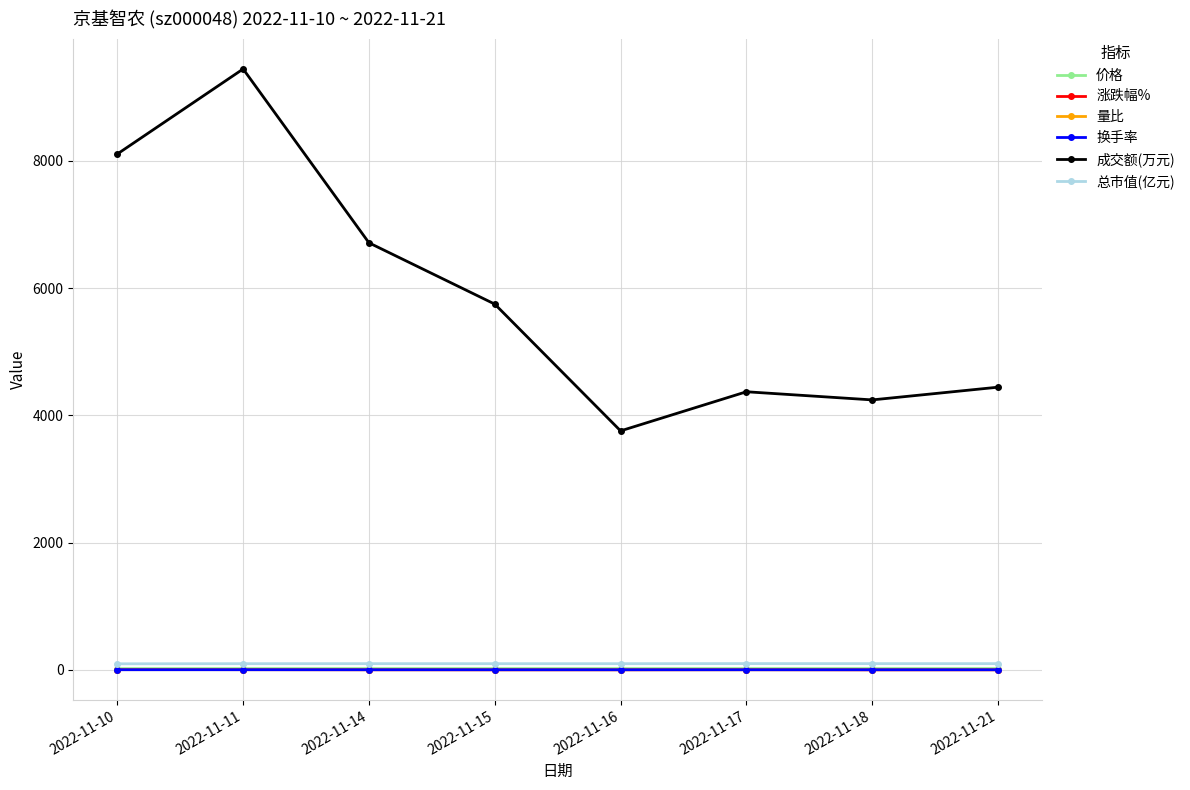

True or false: 总市值(亿元) has more than 0 points higher than both neighbors.

True